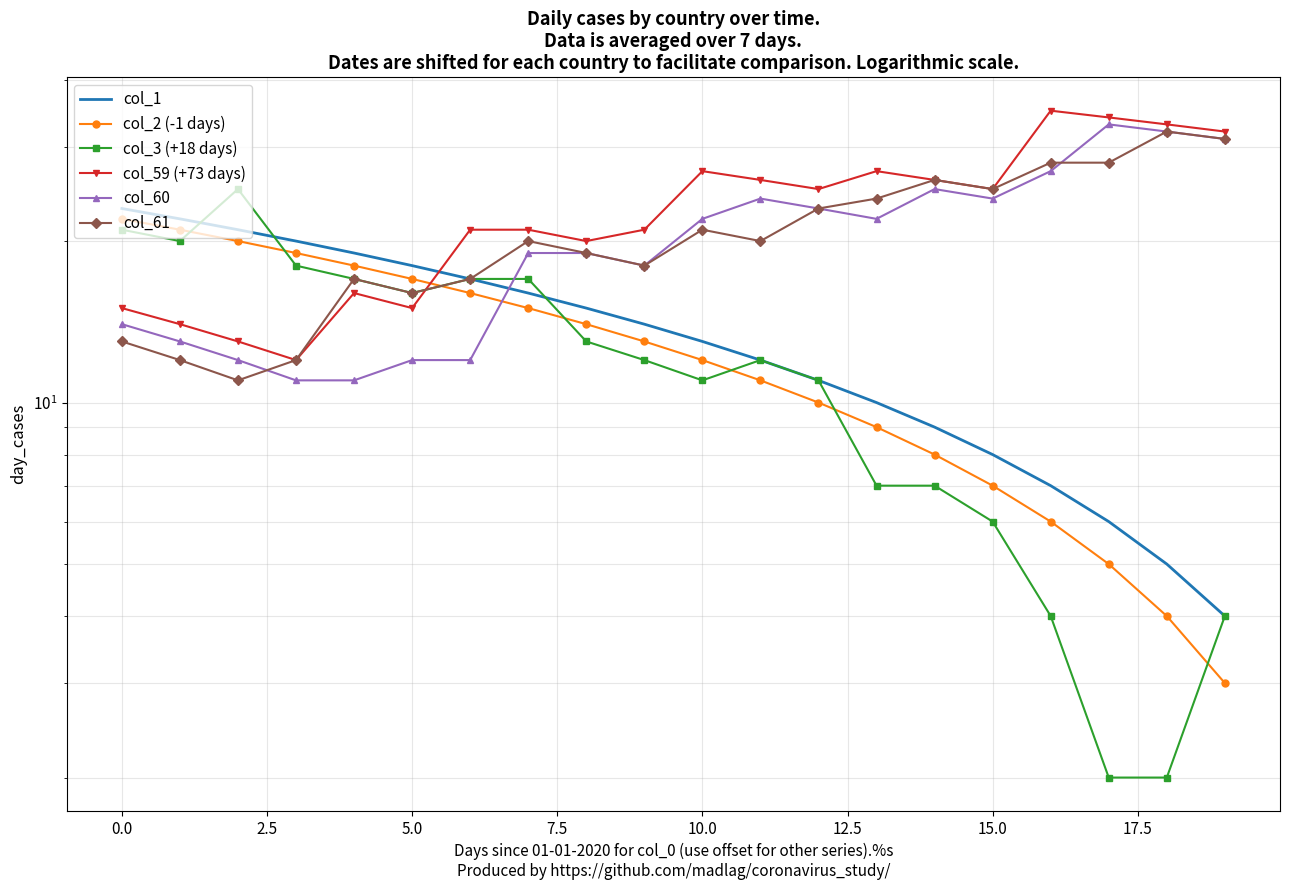

In col_61, how many points are lower than both neighbors (excluding endpoints)?

5